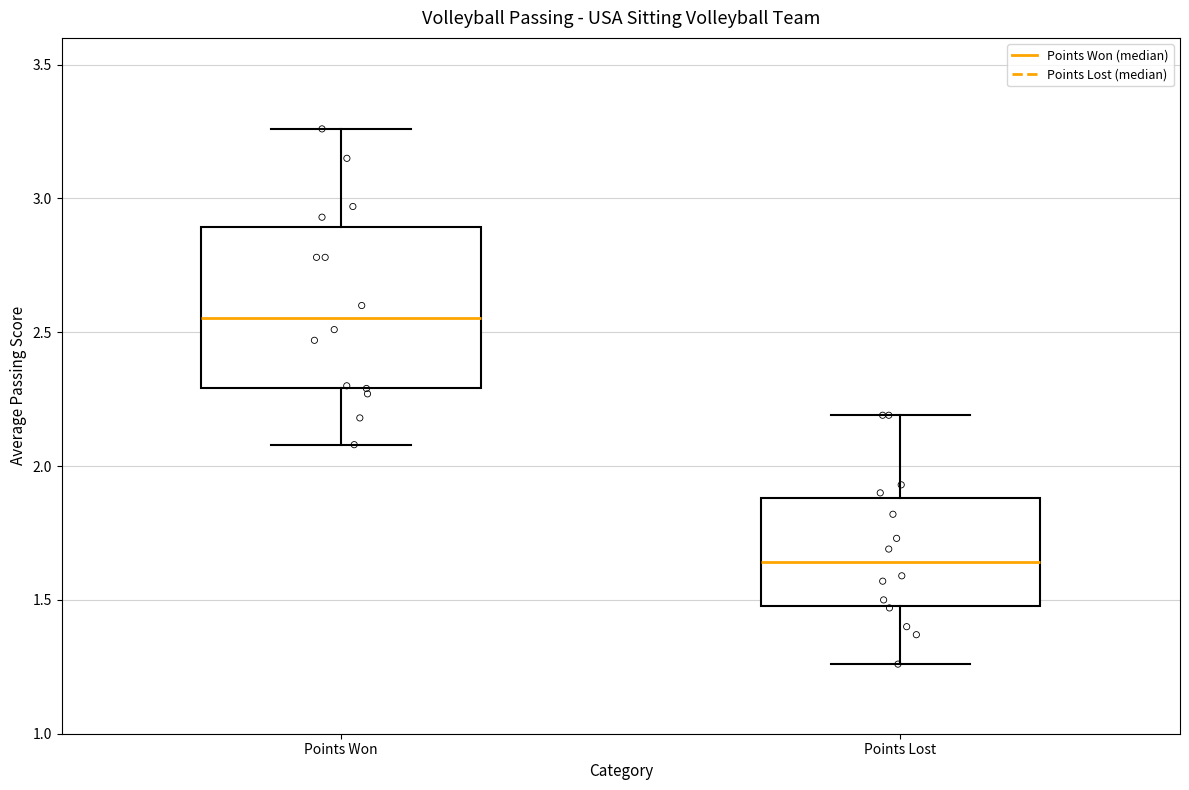

Where does the lower whisker of the box for Points Lost end on the y-axis? The values are not printed on the chart, so give them approximately, as read against the axis.

1.25